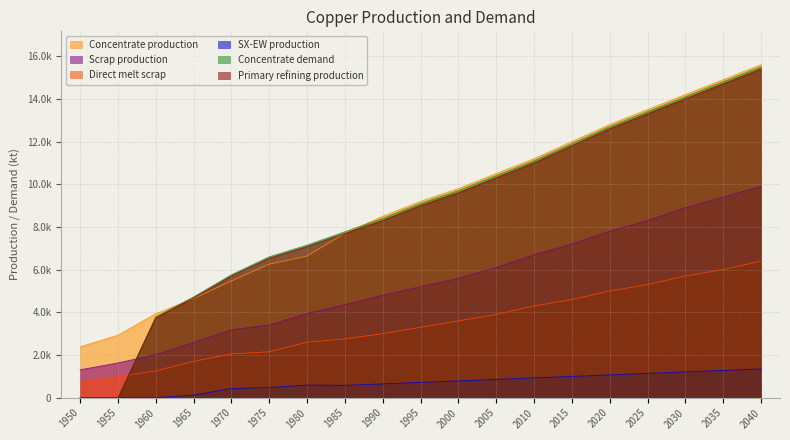

Reading right to left, transcribe all the data shown in this chart.

Concentrate production: 2040=15600.0	2035=14900.0	2030=14200.0	2025=13500.0	2020=12800.0	2015=12000.0	2010=11200.0	2005=10500.0	2000=9800.0	1995=9200.0	1990=8500.0	1985=7706.8	1980=6636.1	1975=6254.7	1970=5470.3	1965=4643.5	1960=3933.3	1955=2926.2	1950=2385.7
Scrap production: 2040=9900.0	2035=9400.0	2030=8900.0	2025=8300.0	2020=7800.0	2015=7200.0	2010=6700.0	2005=6100.0	2000=5600.0	1995=5200.0	1990=4800.0	1985=4360.8	1980=3946.5	1975=3401.8	1970=3186.9	1965=2593.1	1960=2021.8	1955=1627.9	1950=1308.7
Direct melt scrap: 2040=6400.0	2035=6000.0	2030=5700.0	2025=5300.0	2020=5000.0	2015=4600.0	2010=4300.0	2005=3900.0	2000=3600.0	1995=3300.0	1990=3000.0	1985=2753.6	1980=2603.1	1975=2150.8	1970=2053.6	1965=1705.9	1960=1257.2	1955=981.9	1950=756.1
SX-EW production: 2040=1350.0	2035=1280.0	2030=1210.0	2025=1140.0	2020=1070.0	2015=1000.0	2010=930.0	2005=860.0	2000=790.0	1995=720.0	1990=650.0	1985=581.2	1980=590.9	1975=480.3	1970=429.7	1965=125.5	1960=0.0	1955=0.0	1950=0.0
Concentrate demand: 2040=15500.0	2035=14800.0	2030=14100.0	2025=13400.0	2020=12700.0	2015=11900.0	2010=11100.0	2005=10400.0	2000=9700.0	1995=9100.0	1990=8400.0	1985=7774.8	1980=7149.1	1975=6601.9	1970=5760.6	1965=4723.2	1960=3784.0	1955=0.0	1950=0.0
Primary refining production: 2040=15400.0	2035=14700.0	2030=14000.0	2025=13300.0	2020=12600.0	2015=11800.0	2010=11000.0	2005=10300.0	2000=9600.0	1995=9000.0	1990=8300.0	1985=7697.0	1980=7077.6	1975=6535.9	1970=5703.0	1965=4675.9	1960=3746.1	1955=0.0	1950=0.0